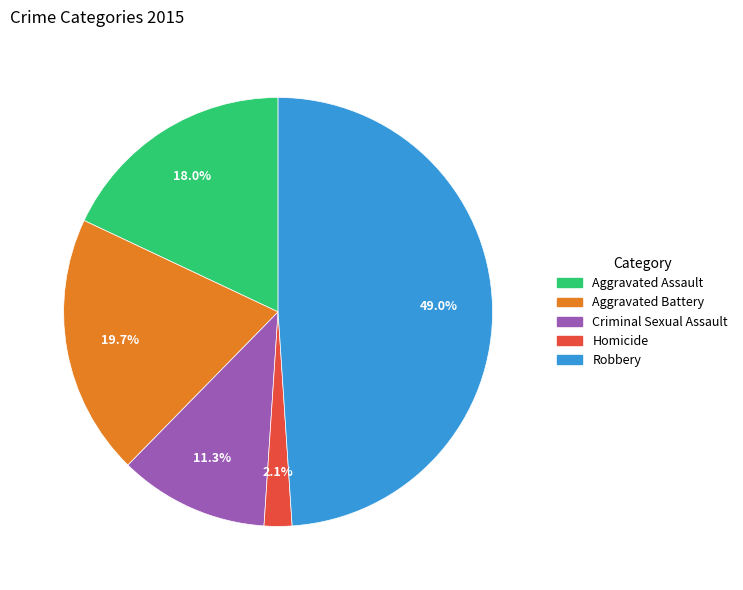

Does any single category account for the majority?

No